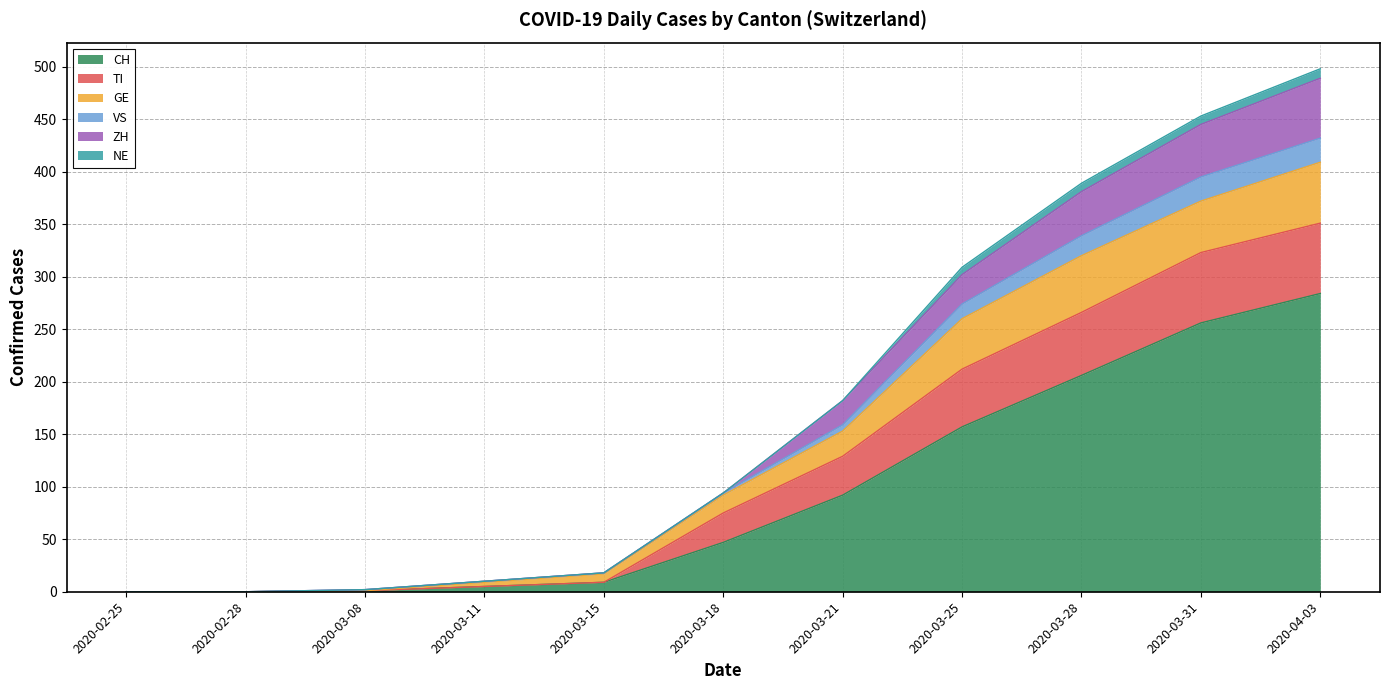

What is the average value of the CH series?

96